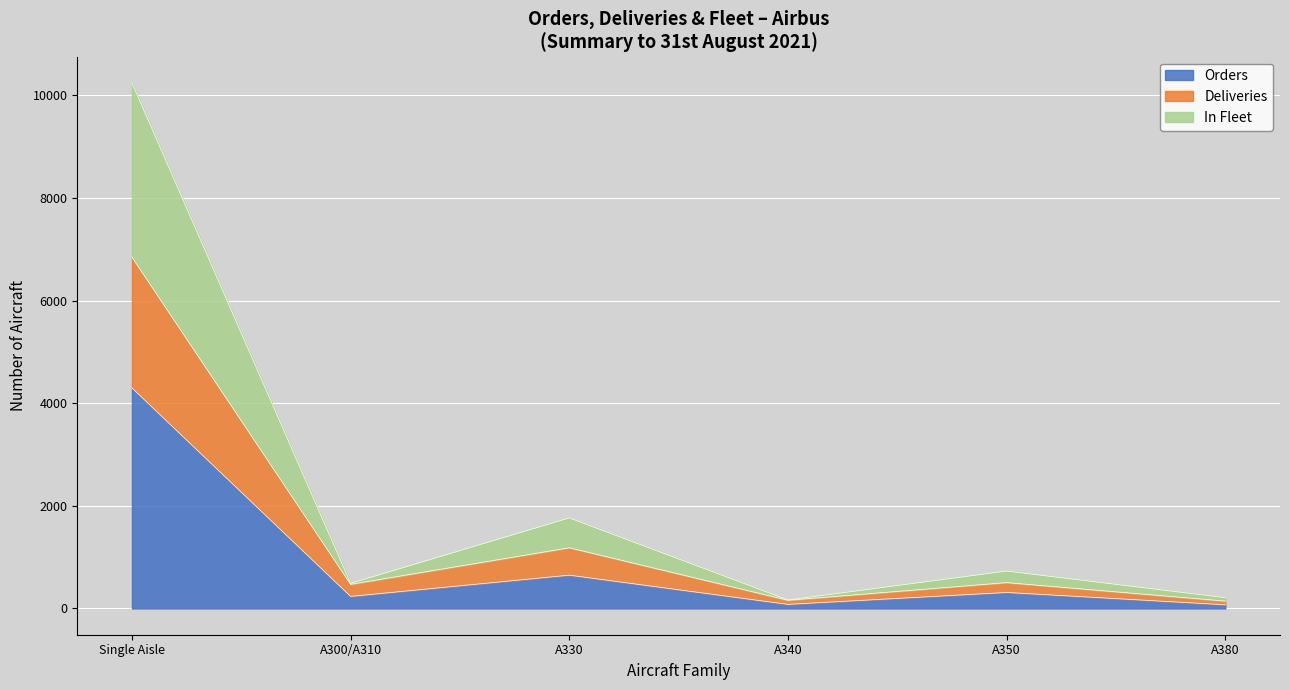

What is the total value across all series at A340?

405